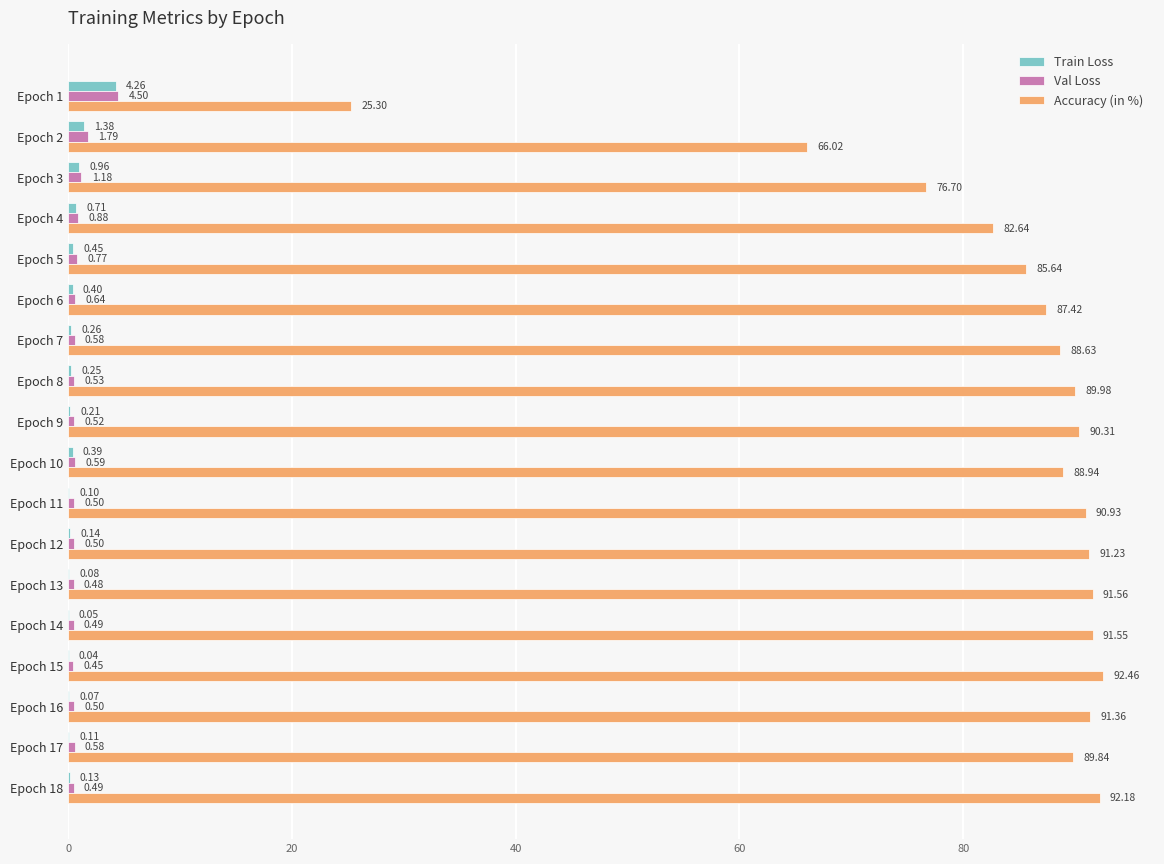

What is the sum of the Accuracy (in %) values at Epoch 8 and Epoch 9?

180.3